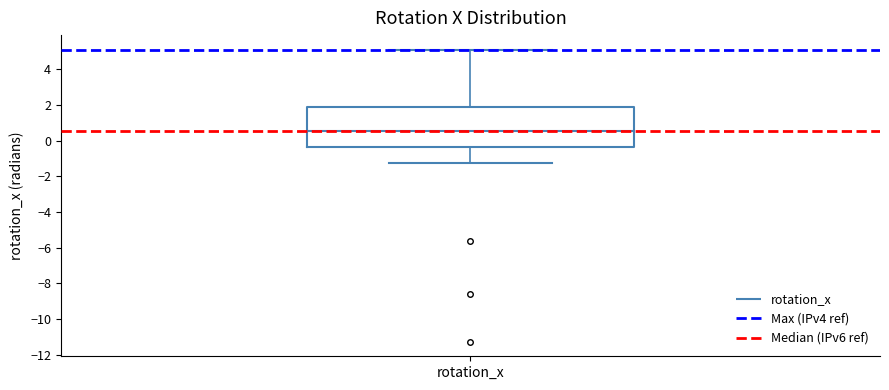

Transcribe this box plot: give where the median line is, the range the box spans, and where the two whiskers end, as read against the y-axis. The values are not printed on the chart, so give them approximately, as read against the axis.

median 0.6, box -0.4 to 1.8, whiskers -1.2 to 5.0